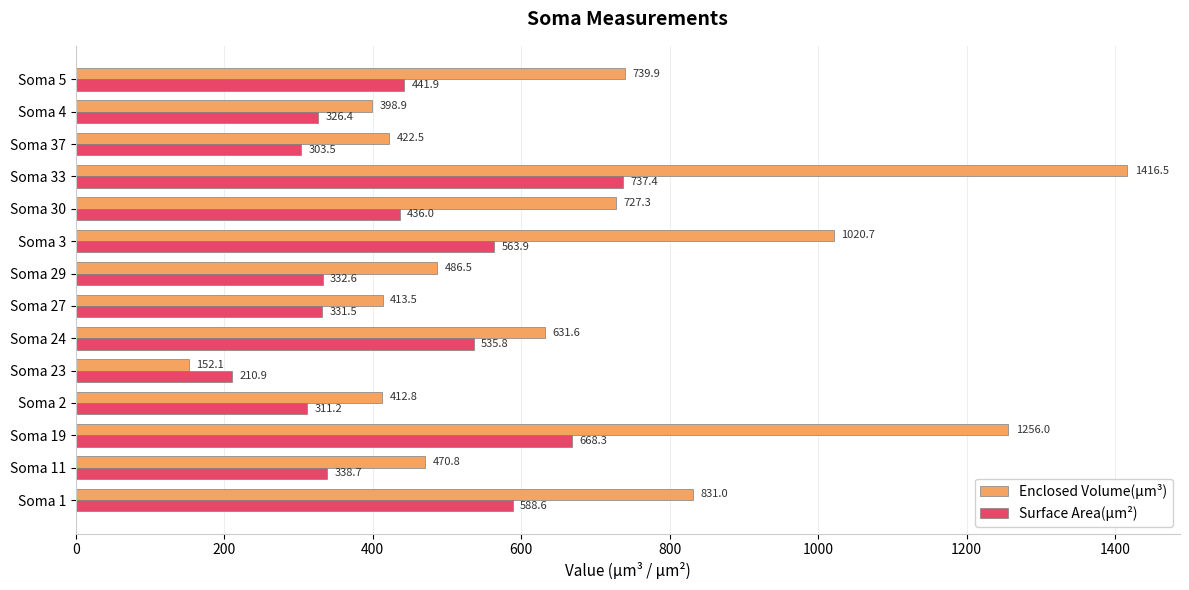

Is the value of Enclosed Volume(µm³) at Soma 19 greater than the value of Surface Area(µm²) at Soma 23?

Yes